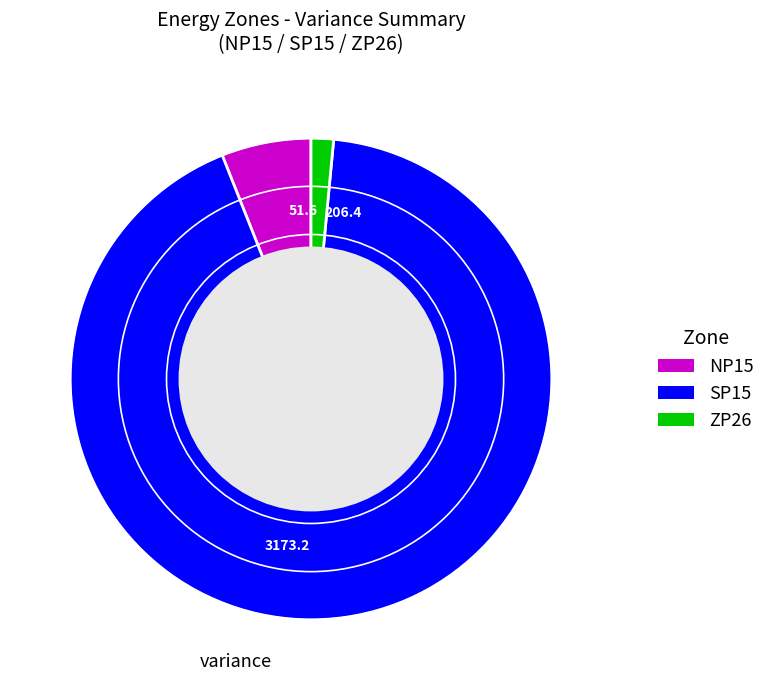

Which has a higher value, NP15 or ZP26?

NP15